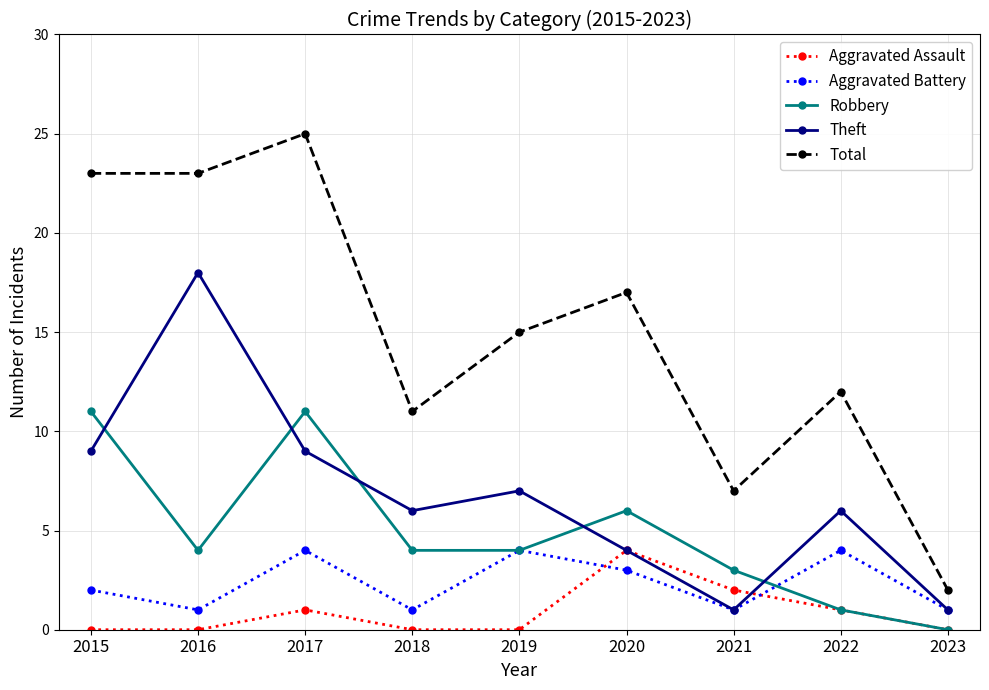

Count the Aggravated Battery values in the range 1 to 4.

9